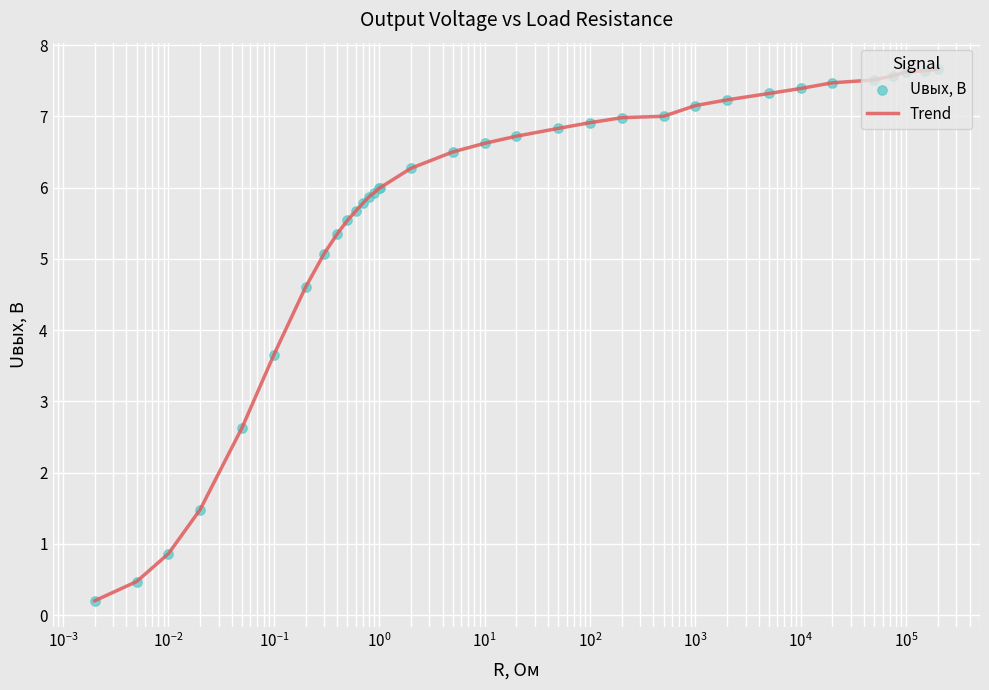

What is the difference between the maximum and minimum values?

7.5